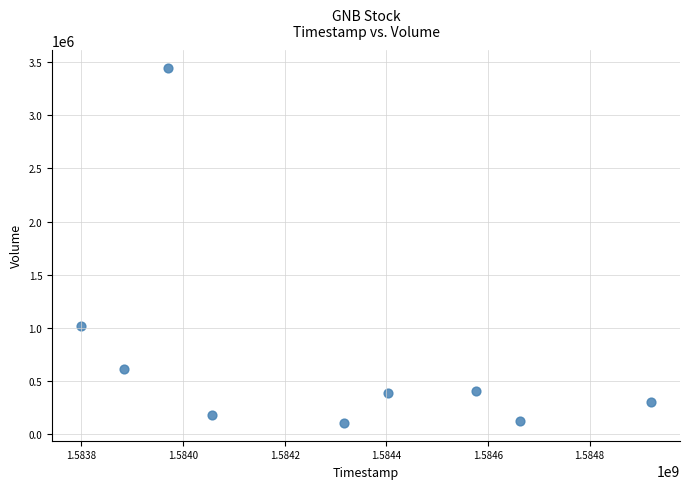

What is the range of X values (max minus min)?

1123200